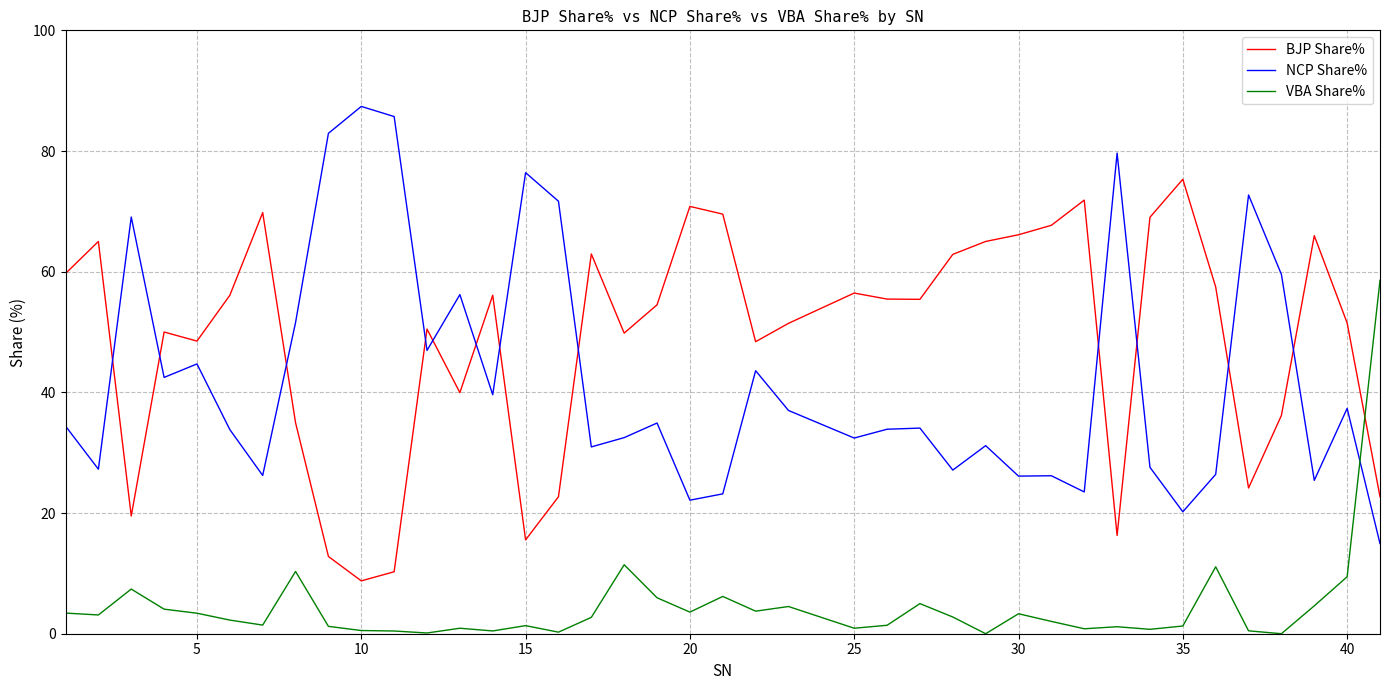

Which series has the largest total across all categories?

BJP Share%